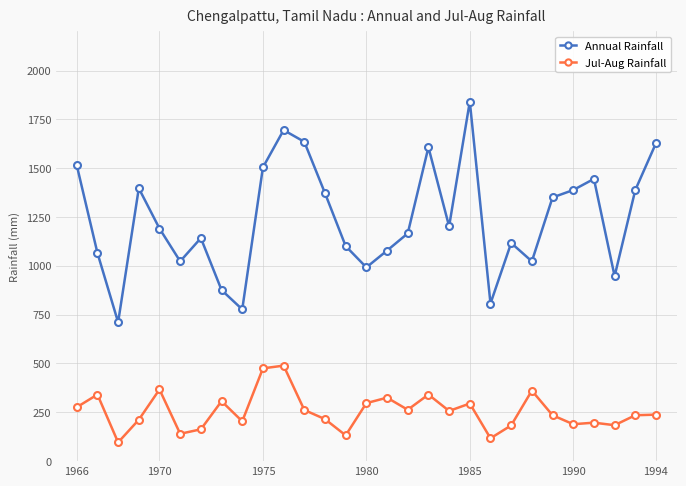

How many values in the Jul-Aug Rainfall series are below 238?

14